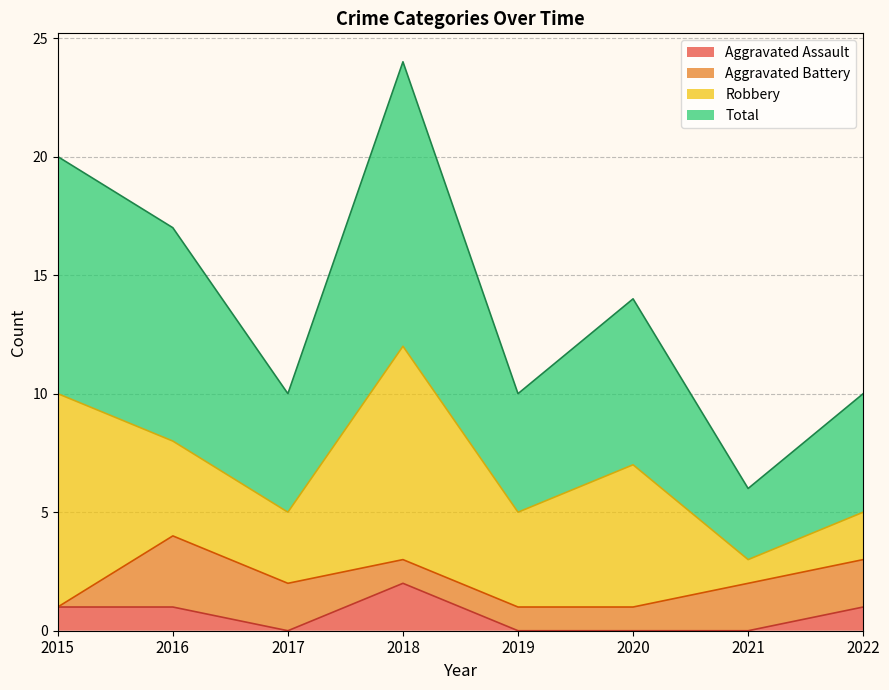

At which label does Aggravated Assault reach its peak?

2018